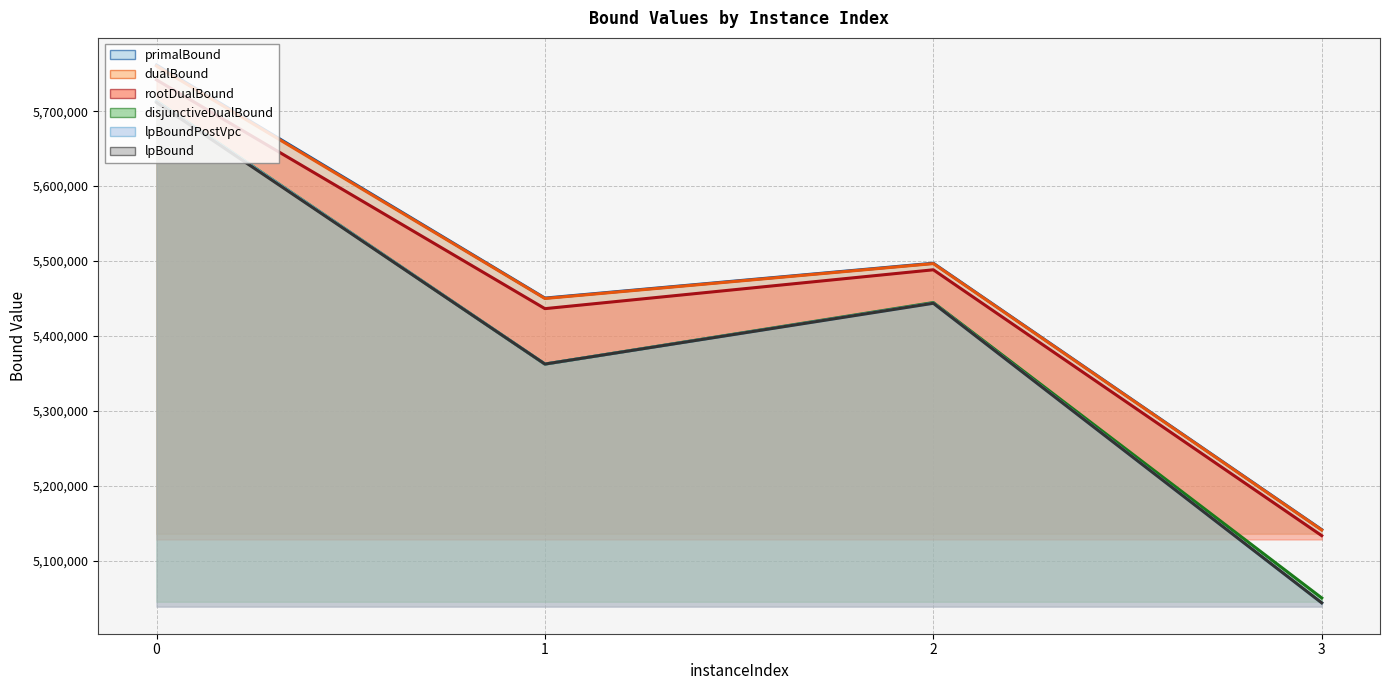

At which category does lpBound reach its first local peak?

2